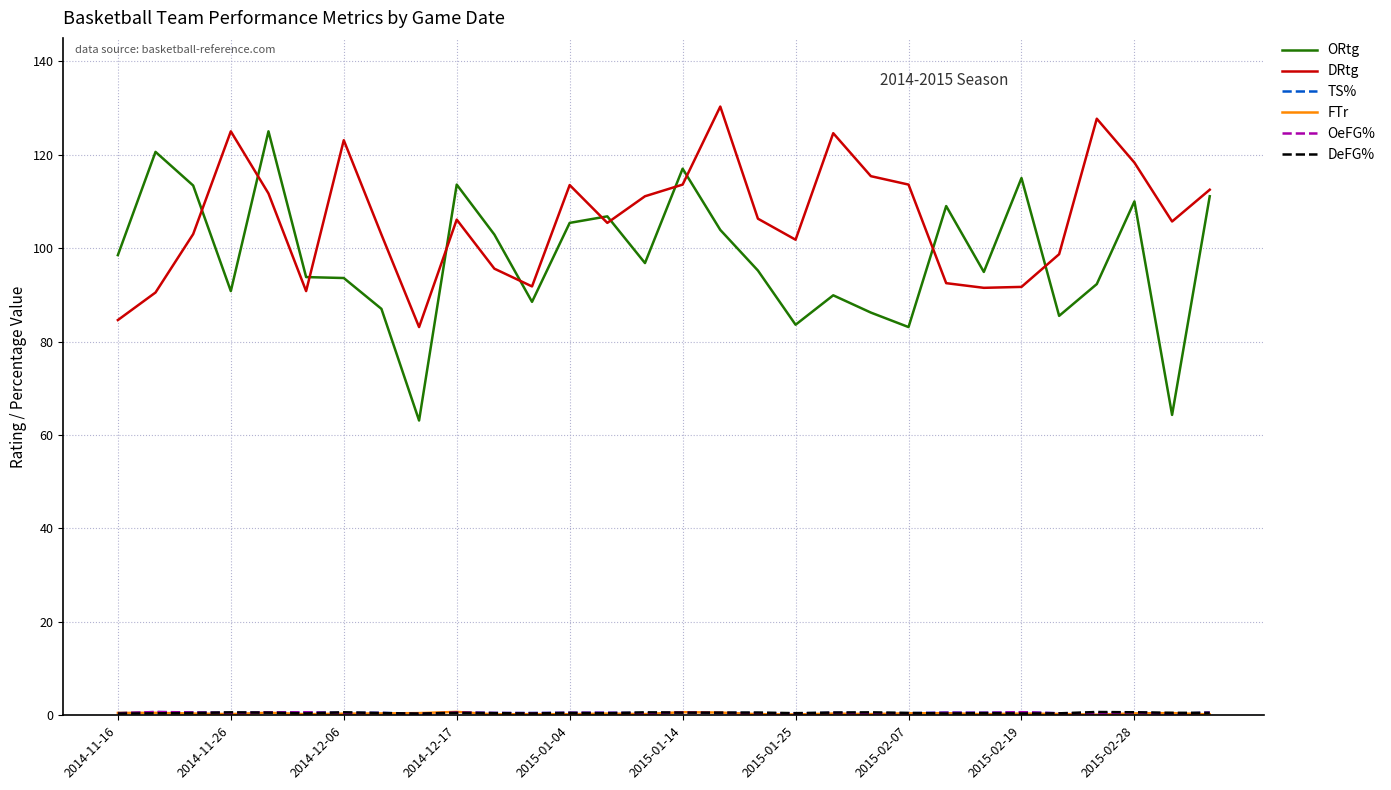

What is the greatest value displayed?

130.3